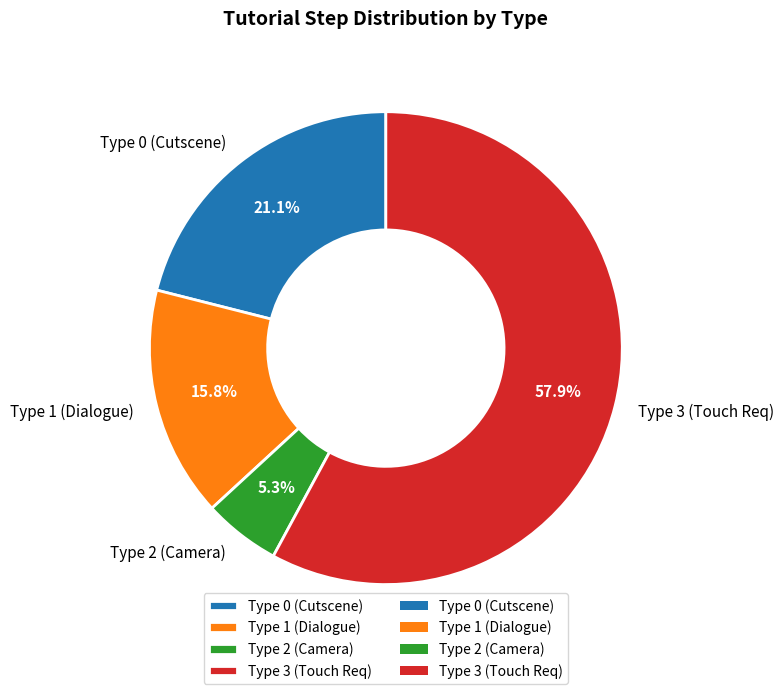

Rank the categories by value from lowest to highest.

Type 2 (Camera), Type 1 (Dialogue), Type 0 (Cutscene), Type 3 (Touch Req)